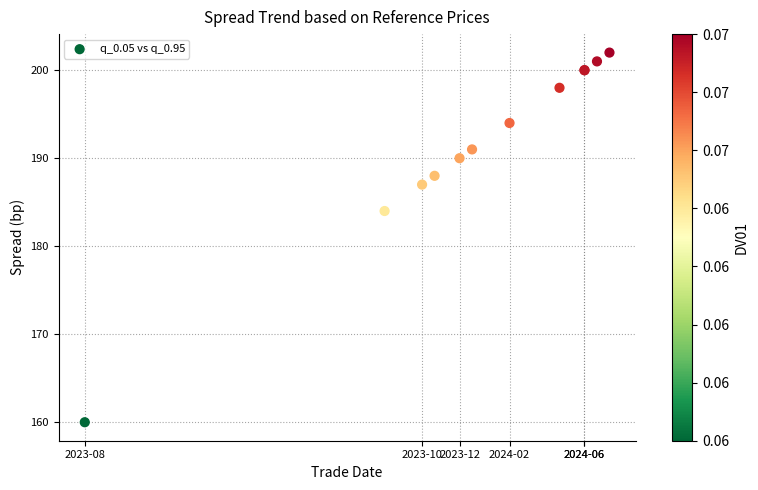

What Y value in the scatter plot is closest to 181?

184